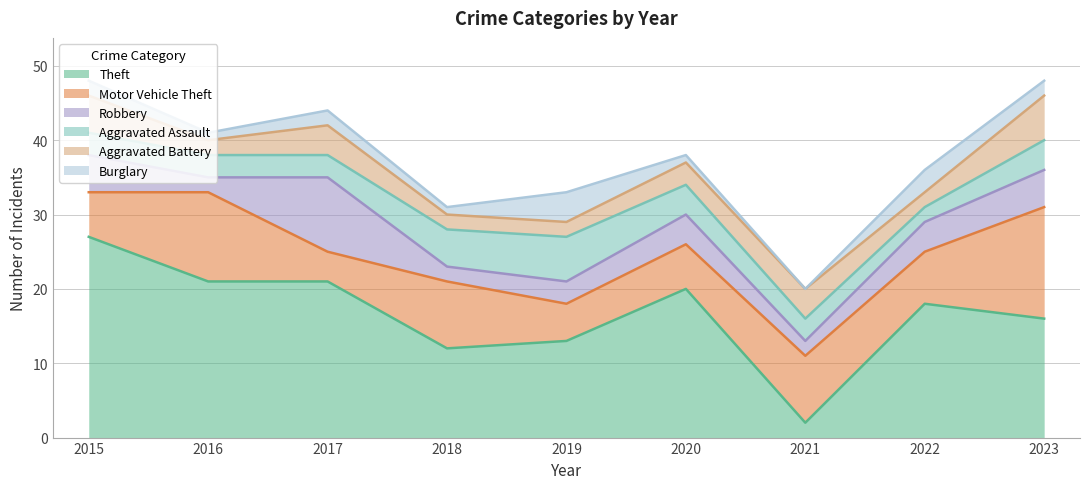

At which label is Aggravated Assault closest to 4?

2020